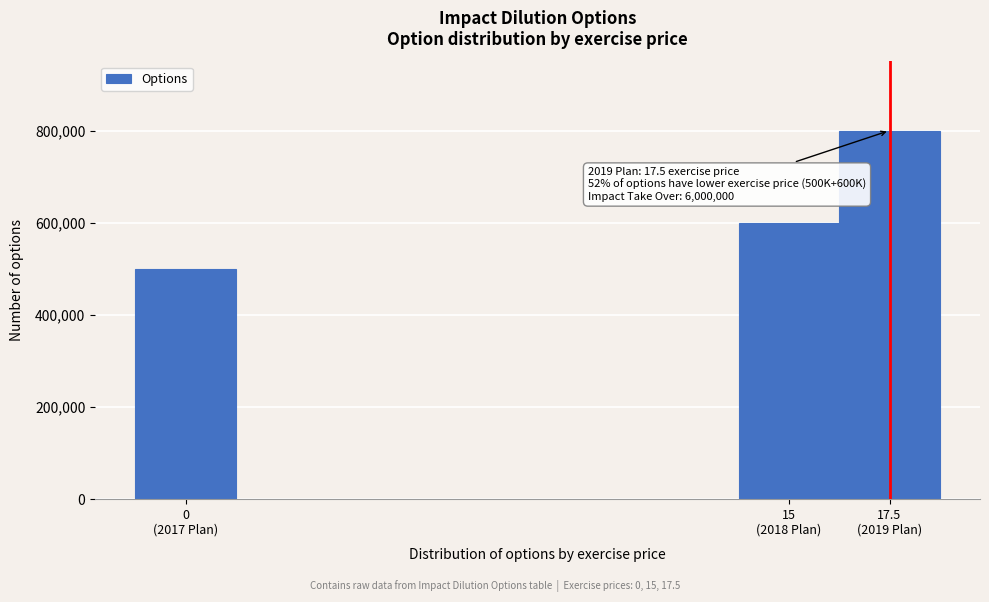

Reading left to right, extract all data points from this chart.

500000	600000	800000